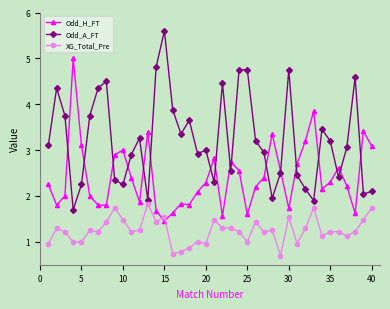

True or false: Odd_H_FT has more than 0 points higher than both neighbors.

True